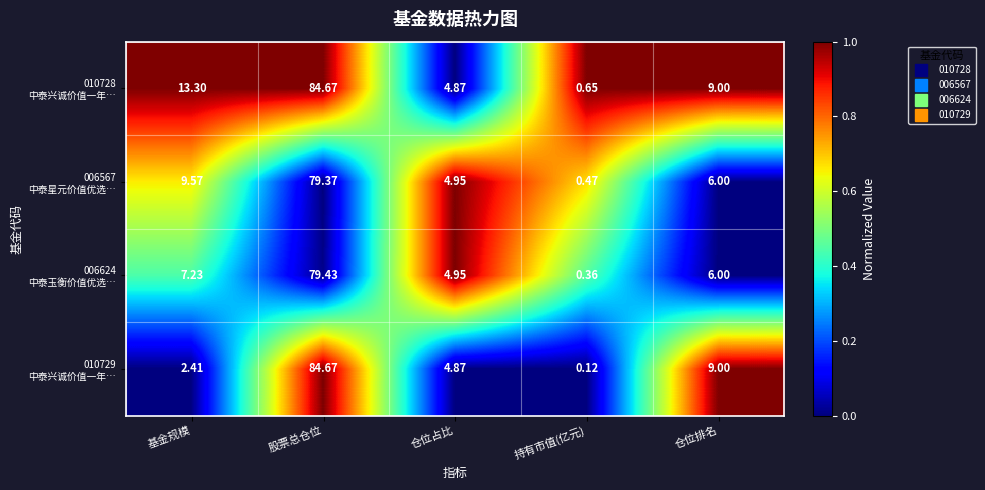

Which label corresponds to the largest value in the chart?

股票总仓位